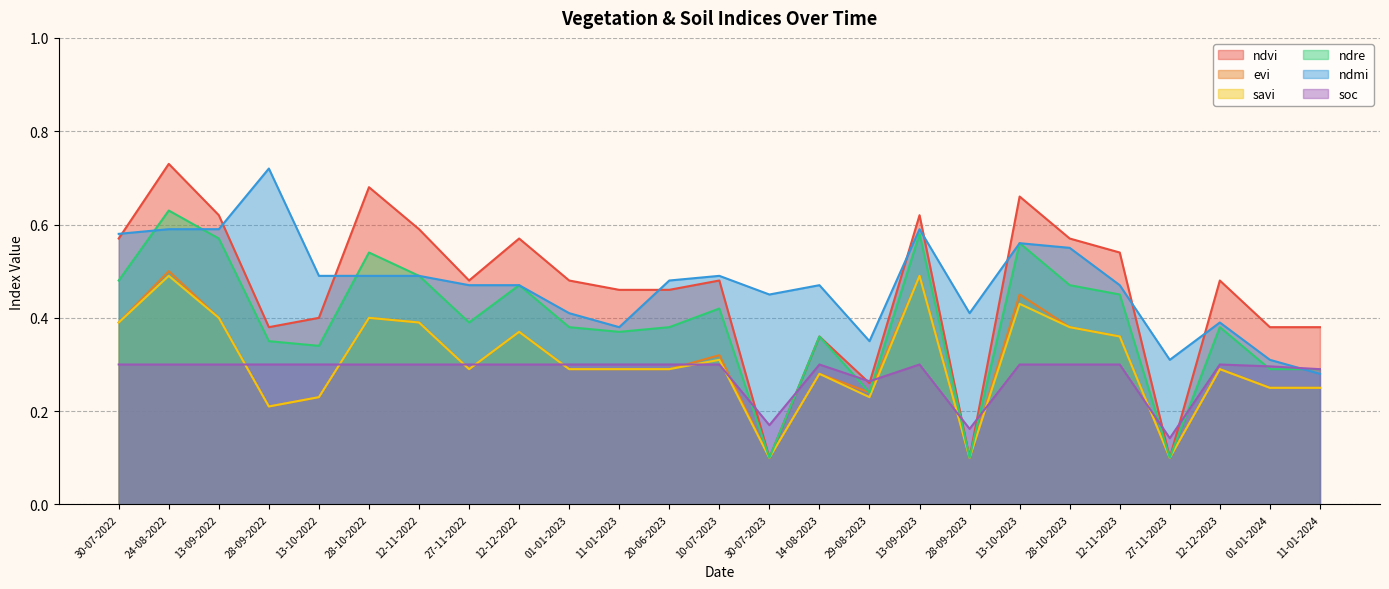

How many lines are shown in the chart?

6